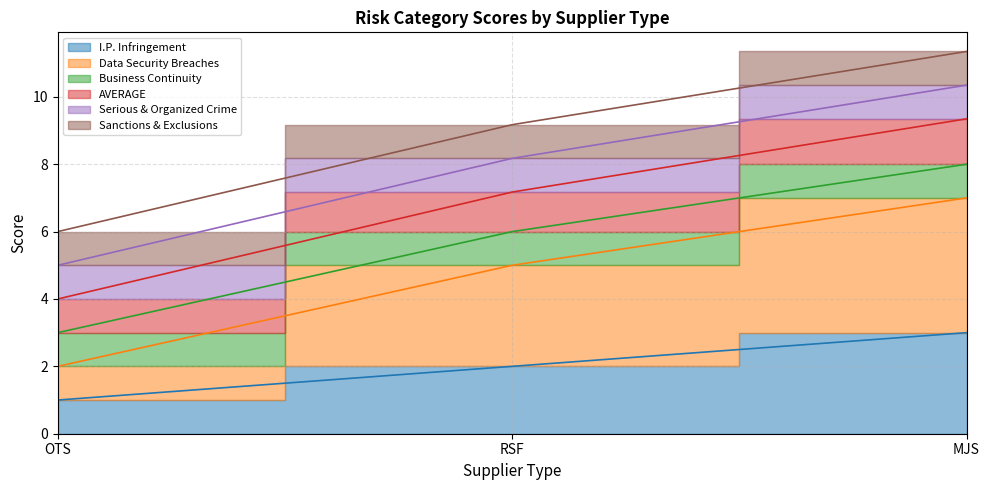

How many data points in I.P. Infringement are less than 2?

1